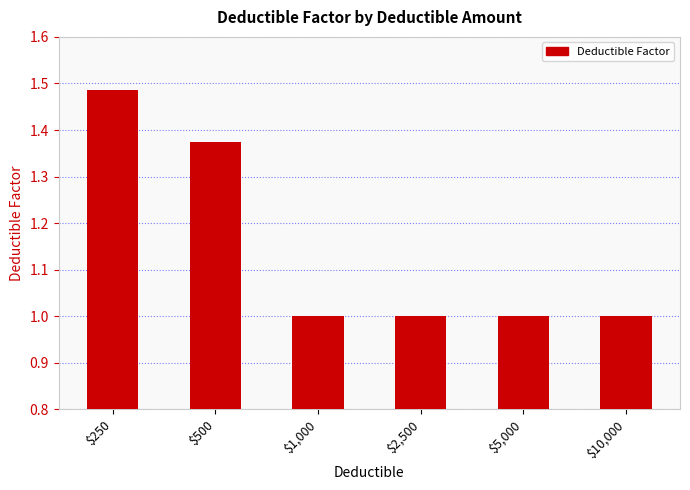

What is the sum of the values at $1,000 and $5,000?

2.0